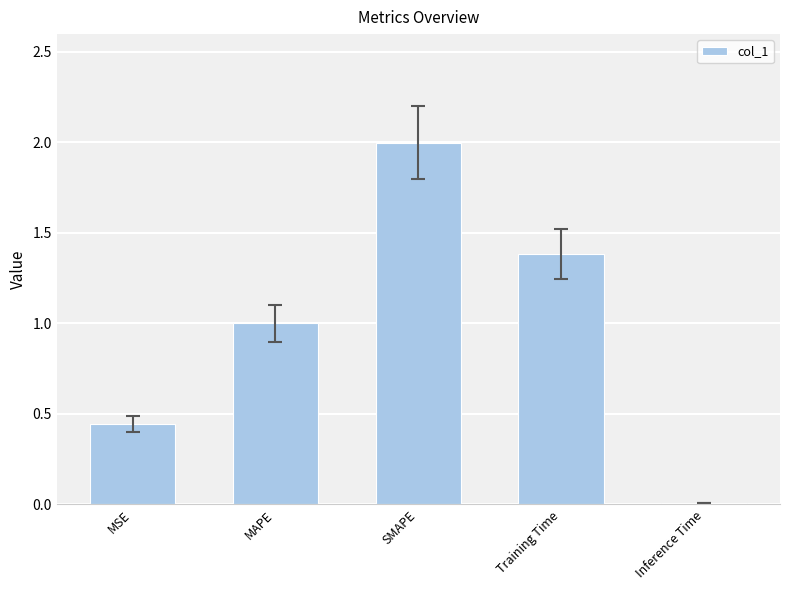

Does the chart contain stacked bars?

No